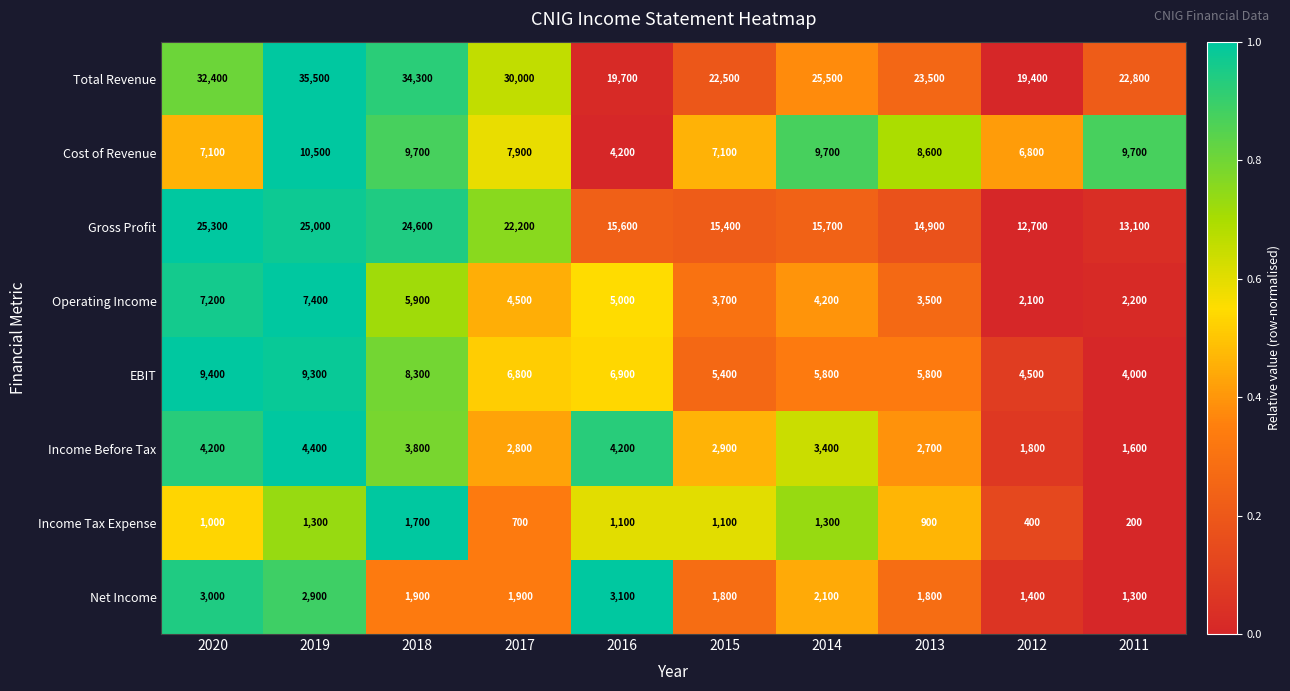

At 2013, list the series in order from smallest to largest.

Income Tax Expense, Net Income, Income Before Tax, Operating Income, EBIT, Cost of Revenue, Gross Profit, Total Revenue